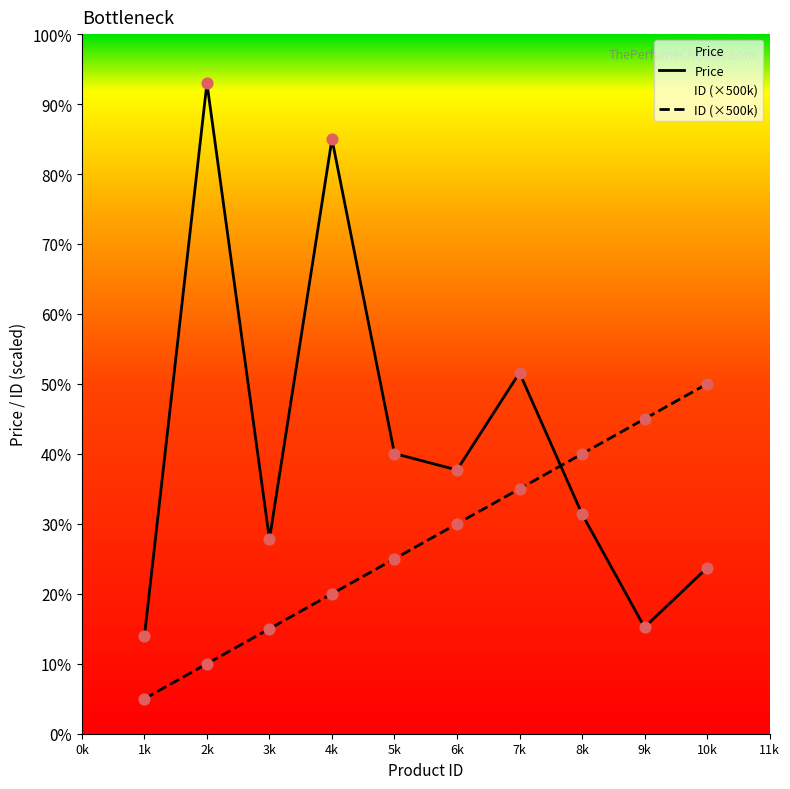

What are all the series names shown in the legend?

Price, ID (×500k)